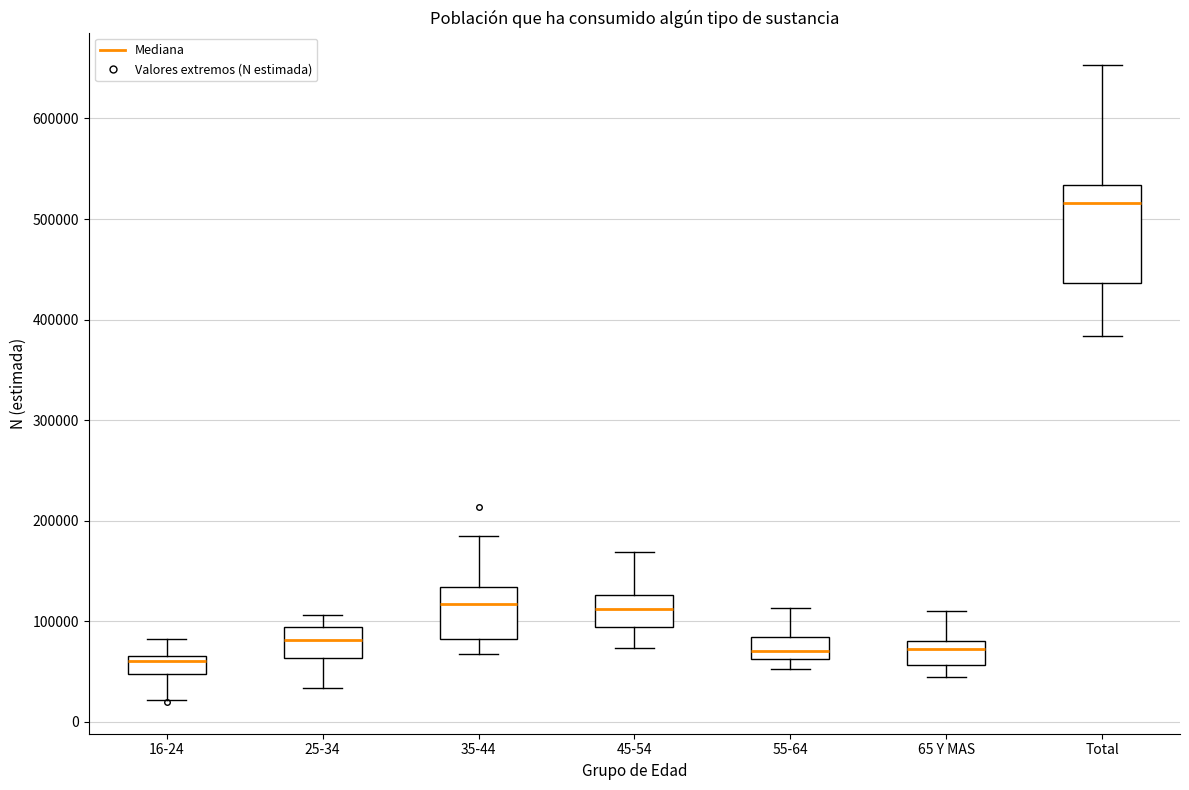

Comparing the boxes themselves (not the whiskers), which one is the tallest?

Total